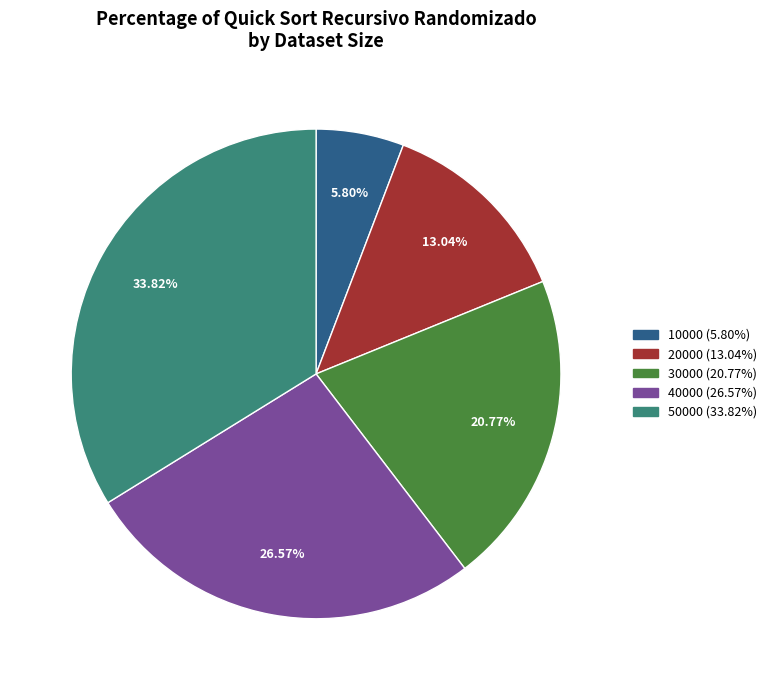

Is it true that 50000 is 40% of the pie?

False